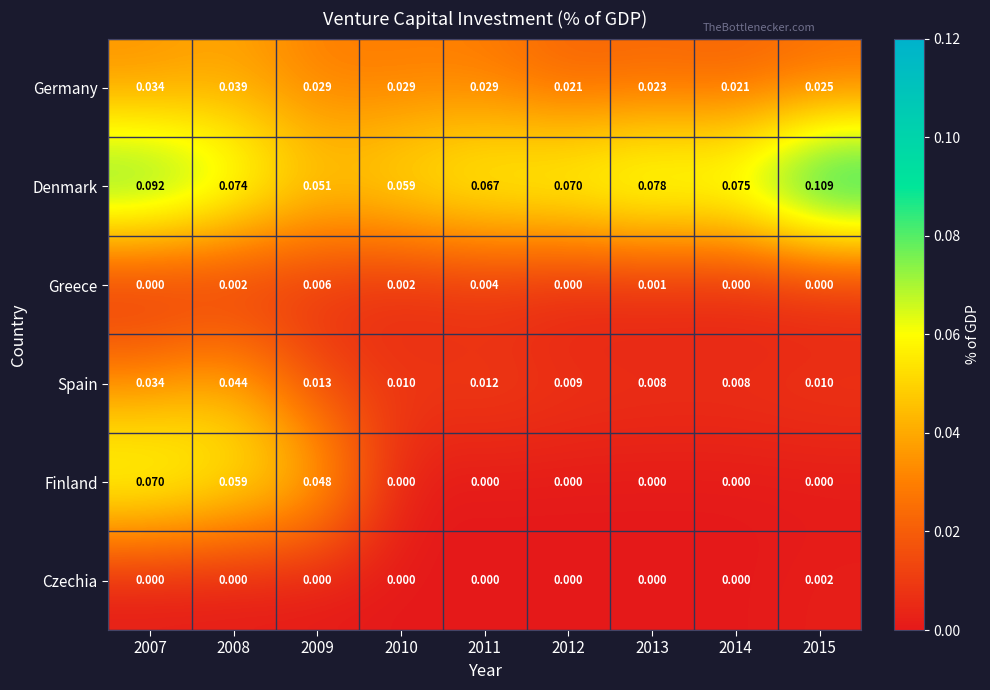

At which category is the sum across all series the highest?

2007